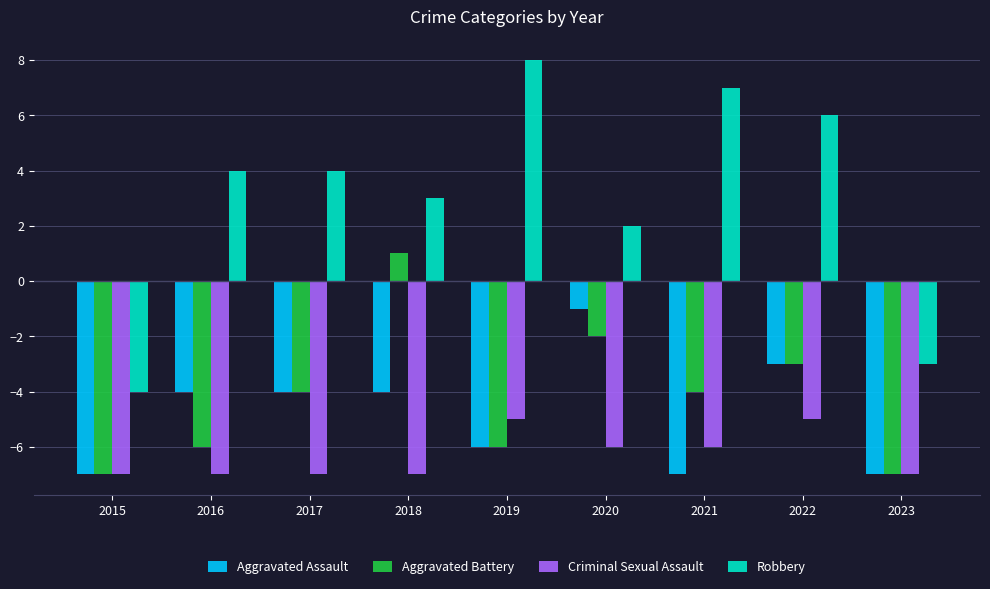

Is it true that Criminal Sexual Assault equals -2 at 2020?

False